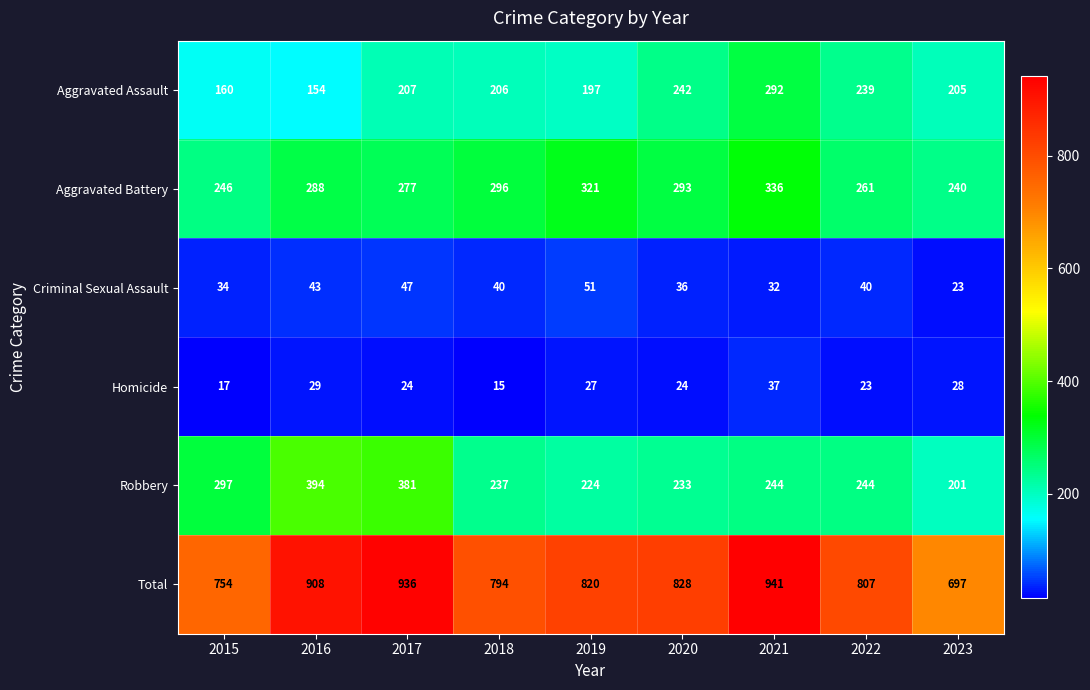

What is the greatest value displayed?

941